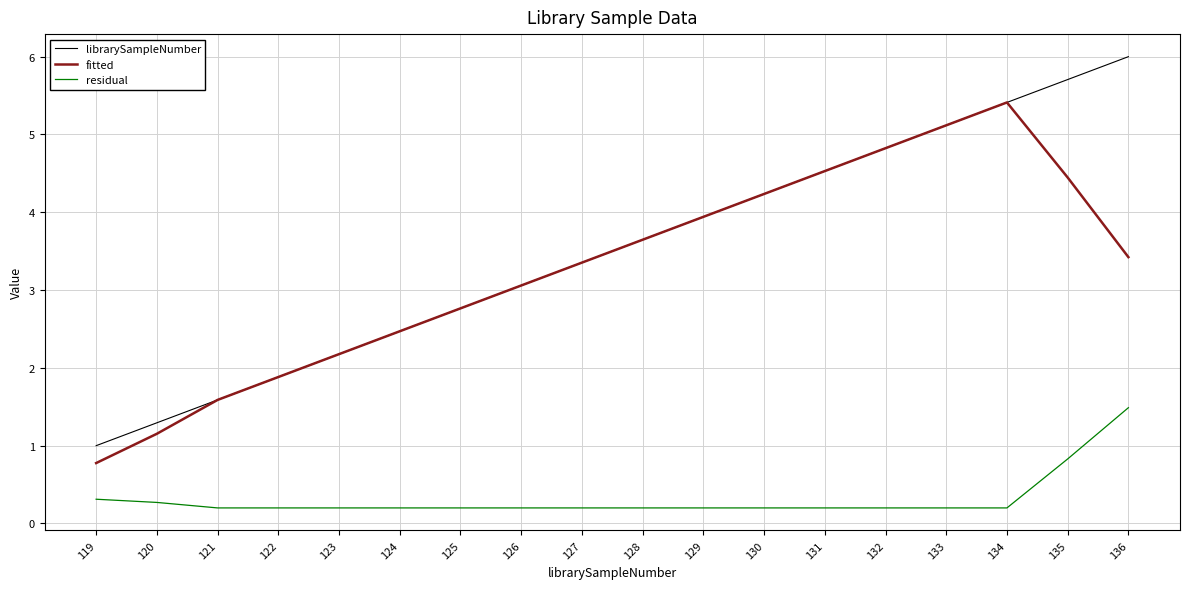

At which label does fitted first exceed 3?

126